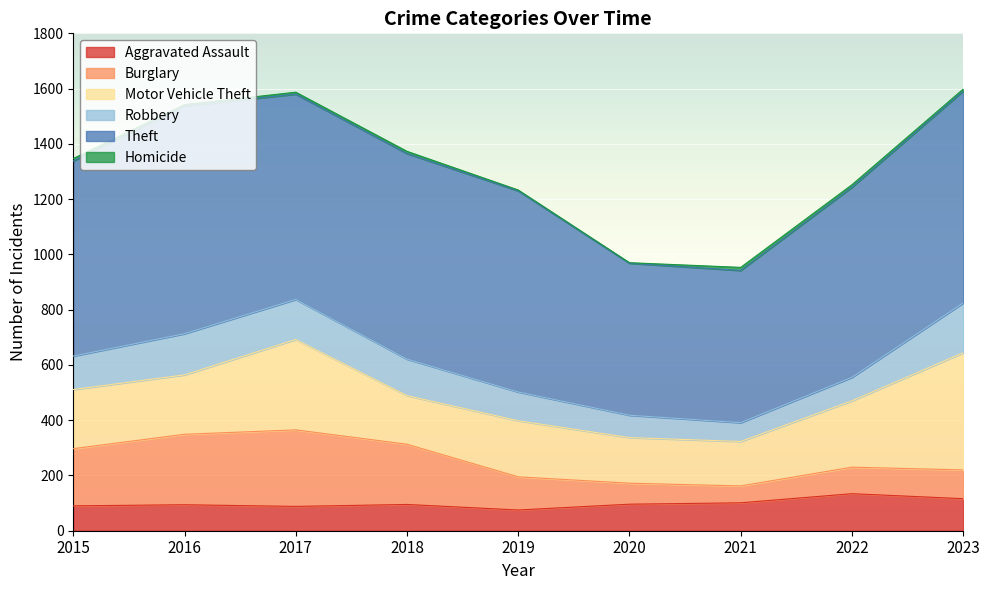

What are all the series names shown in the legend?

Aggravated Assault, Burglary, Motor Vehicle Theft, Robbery, Theft, Homicide